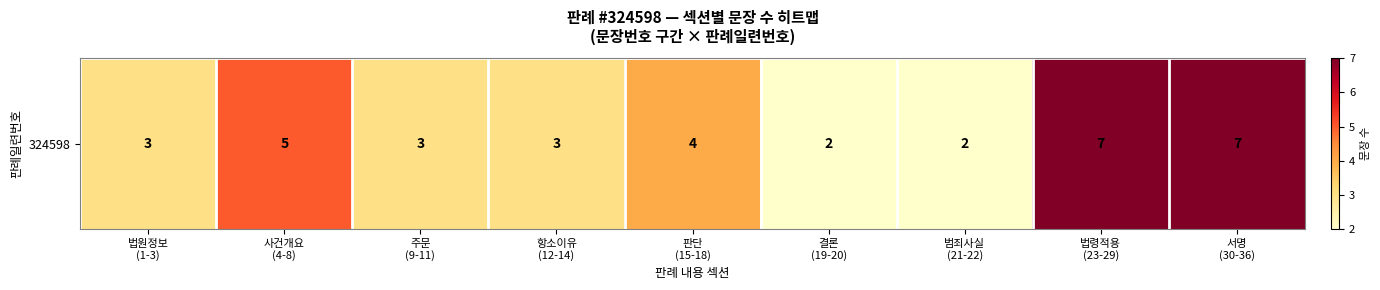

Which has a higher value, 범죄사실
(21-22) or 법령적용
(23-29)?

법령적용
(23-29)